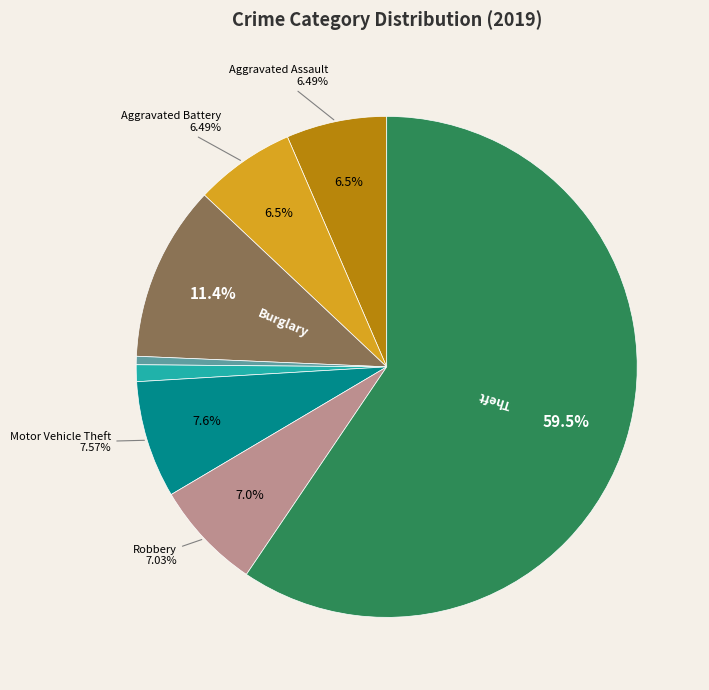

Count the number of slices in the pie.

9